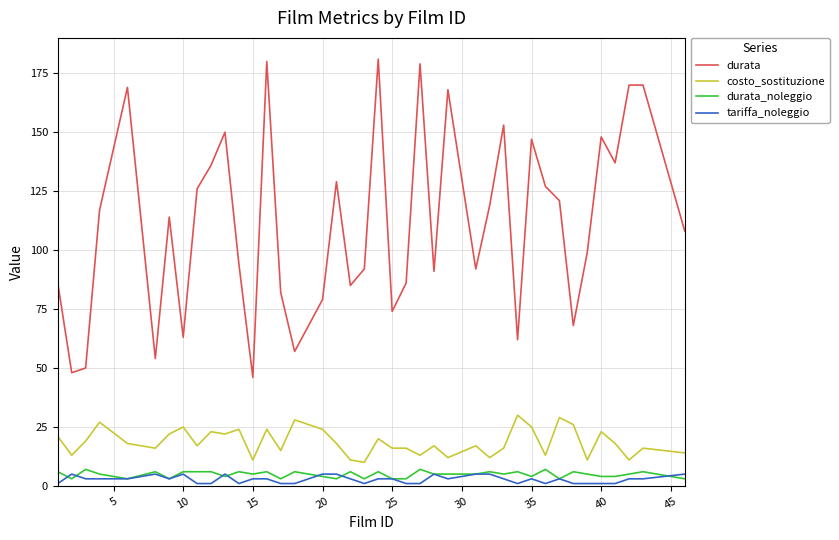

Does the chart have visible grid lines?

Yes